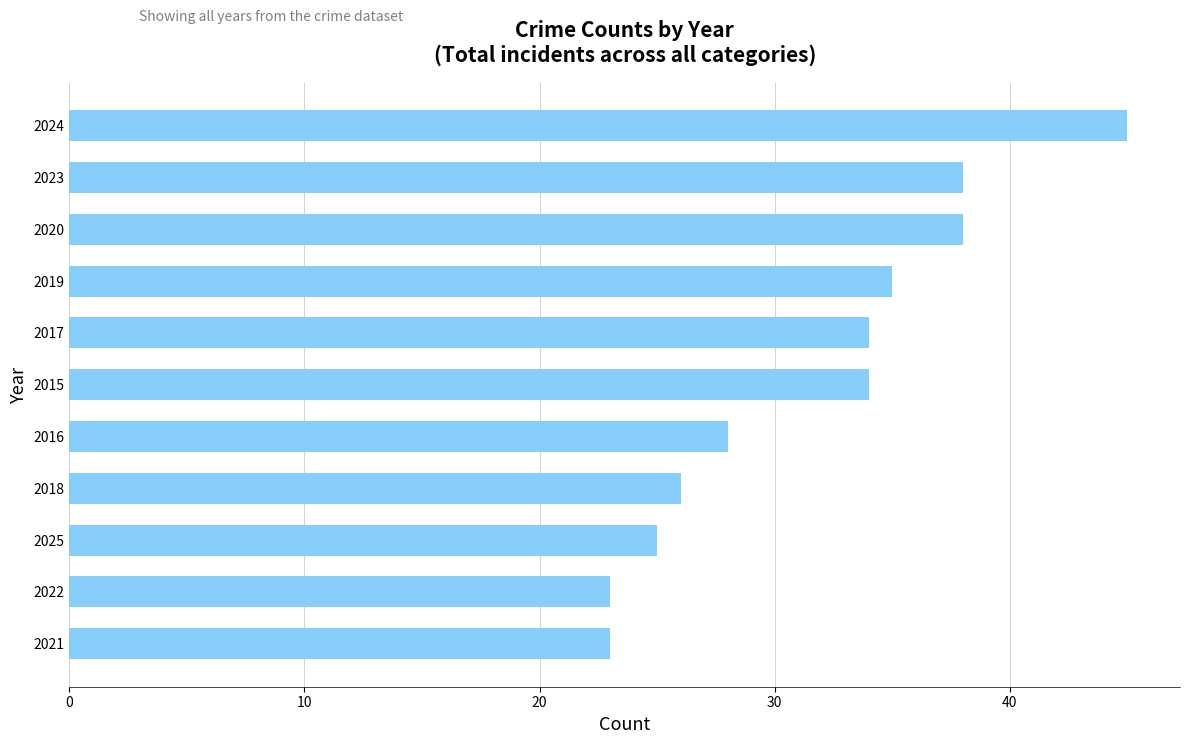

At which category does the chart reach its peak across all series?

2024